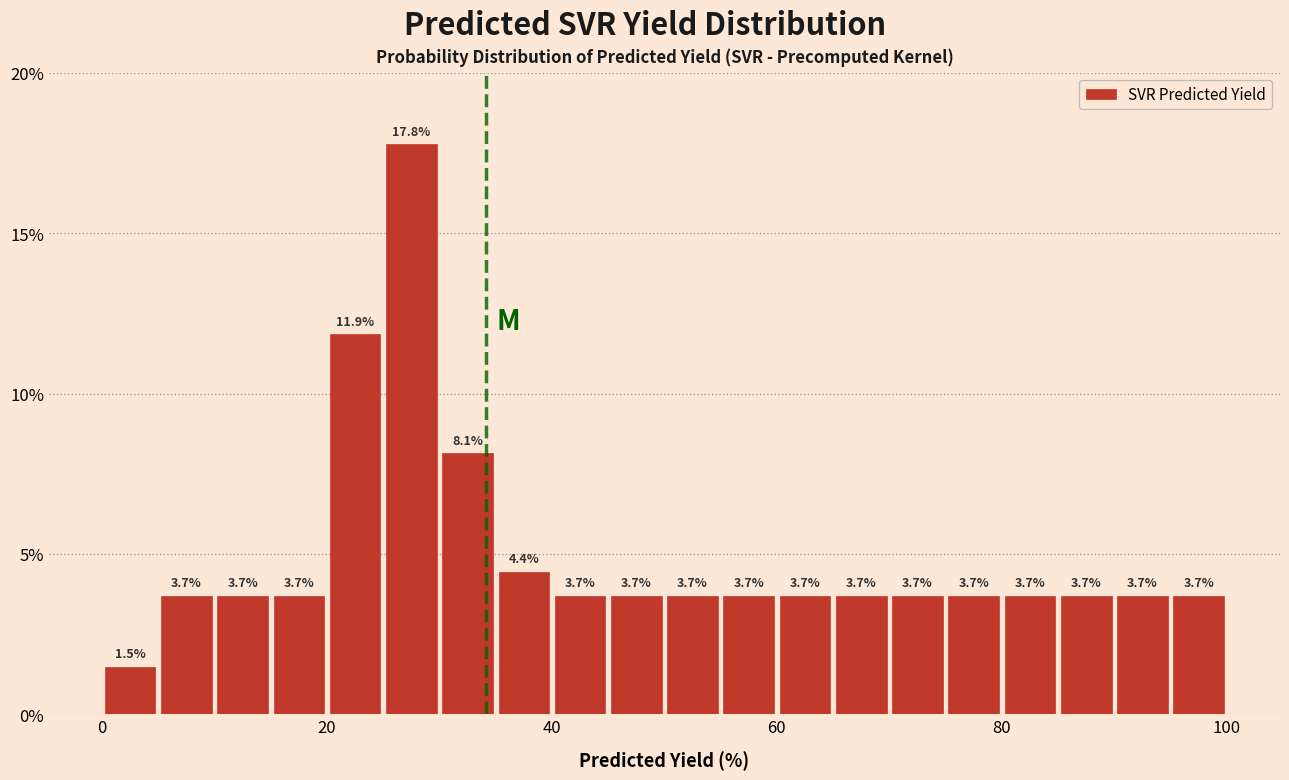

Around what value on the x-axis is the tallest bar? Give the approximate position of its centre, as read against the axis.

28